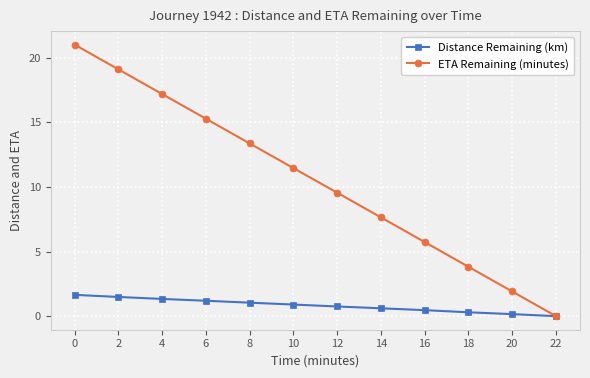

Between 4 and 12, which series saw the biggest shift?

ETA Remaining (minutes)